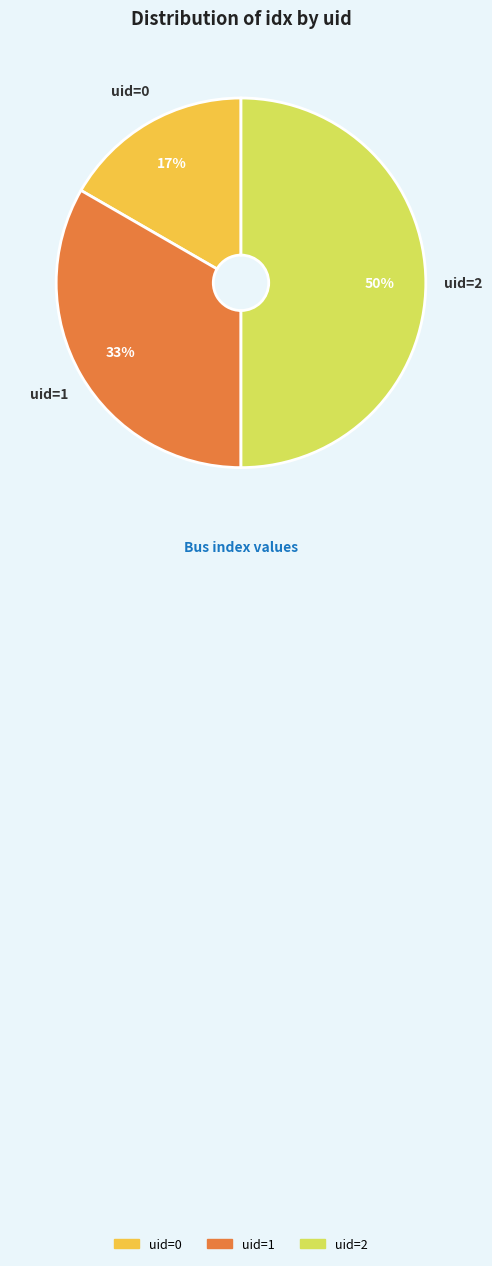

To the nearest percent, what is the average slice percentage?

33%